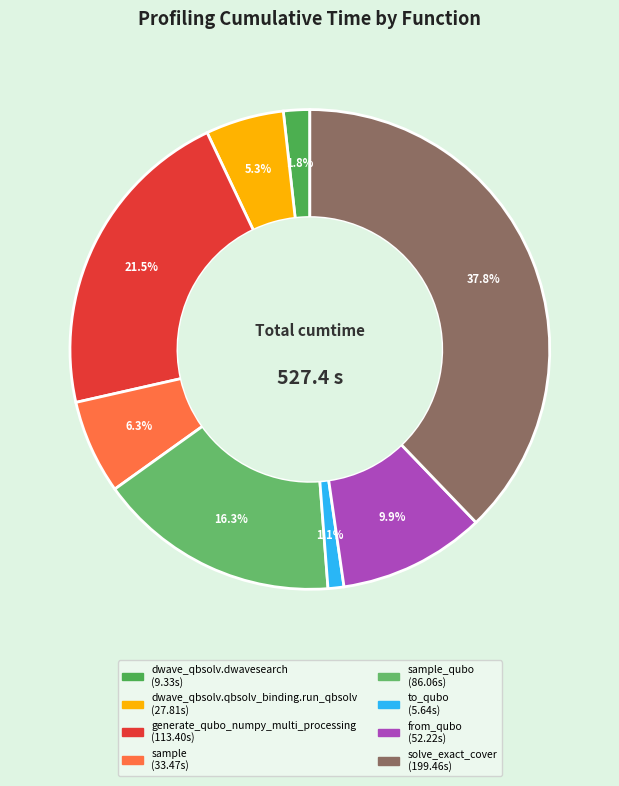

Does any single category account for the majority?

No